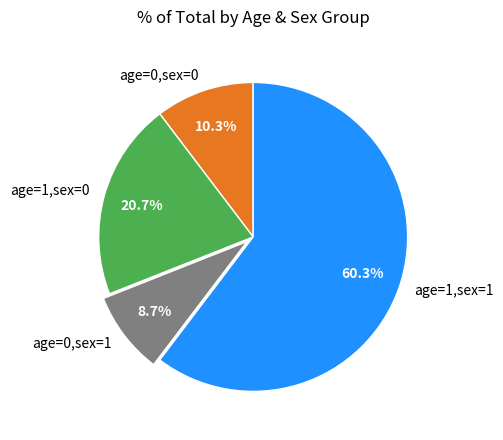

How many slices are in this pie chart?

4